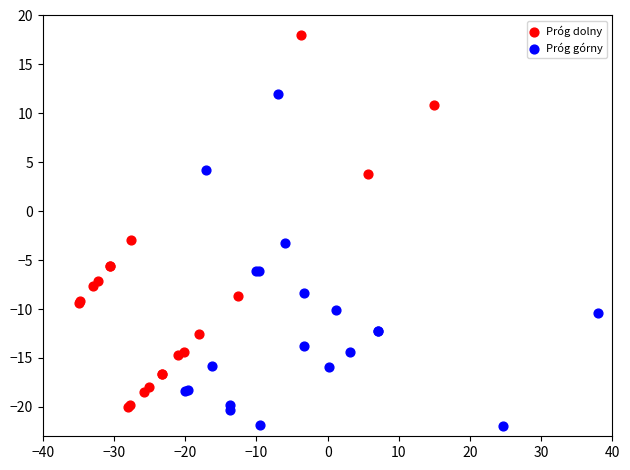

Which series has the largest Y range (max minus min)?

Próg dolny